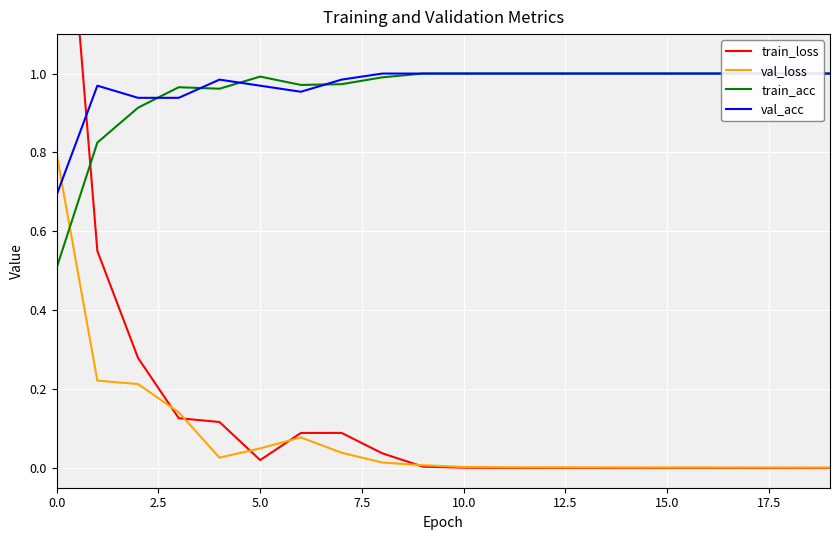

What is the difference between the maximum and minimum values in the val_acc series?

0.3